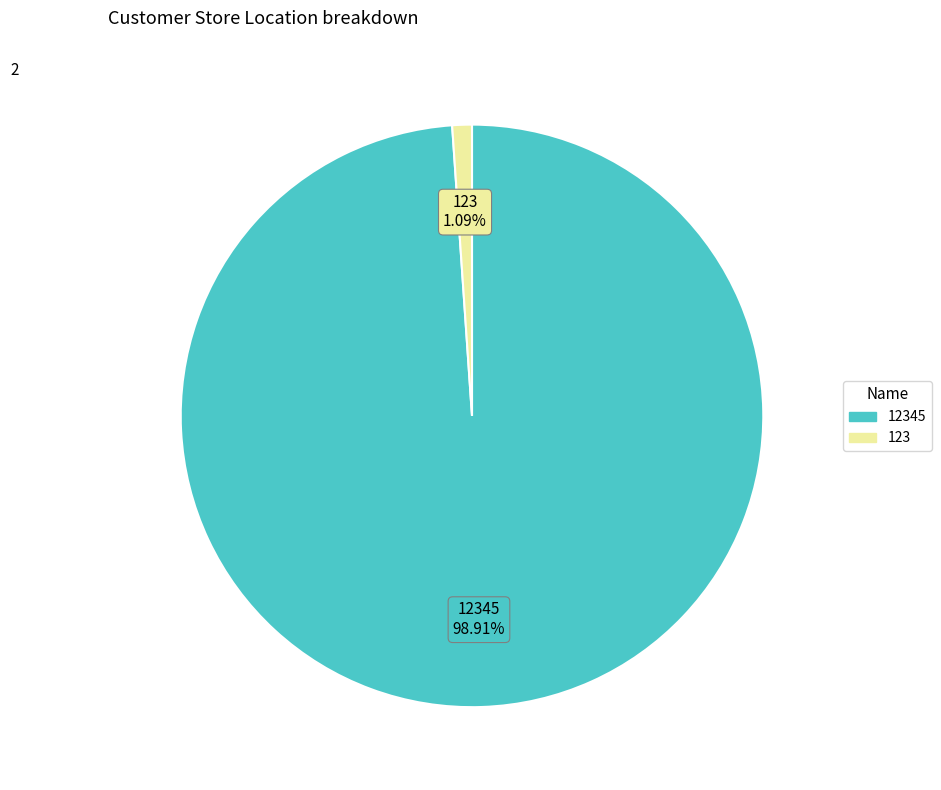

Does any single category account for the majority?

Yes